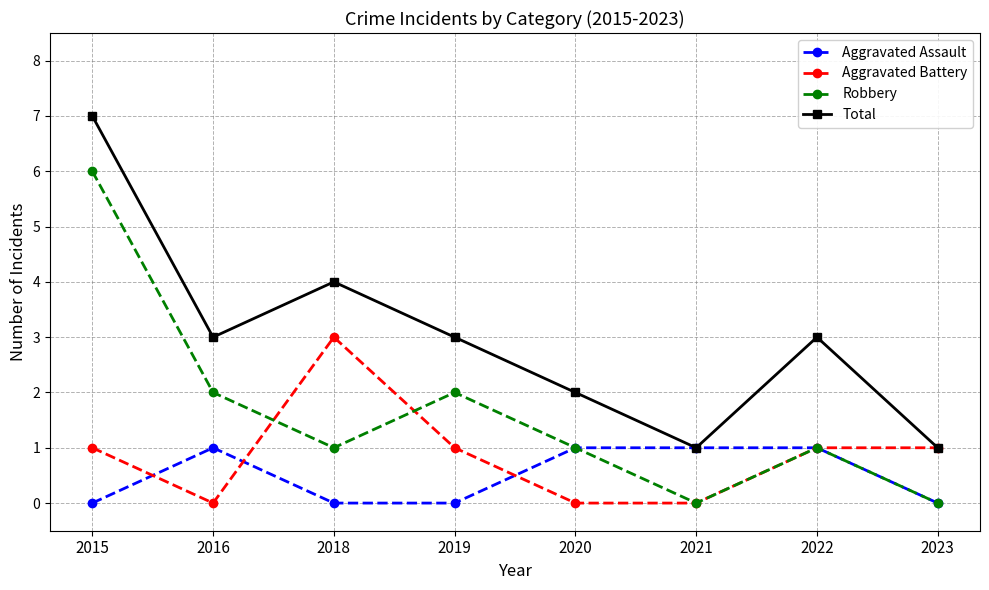

What is the value of the Total point at the 4th from the left?

3